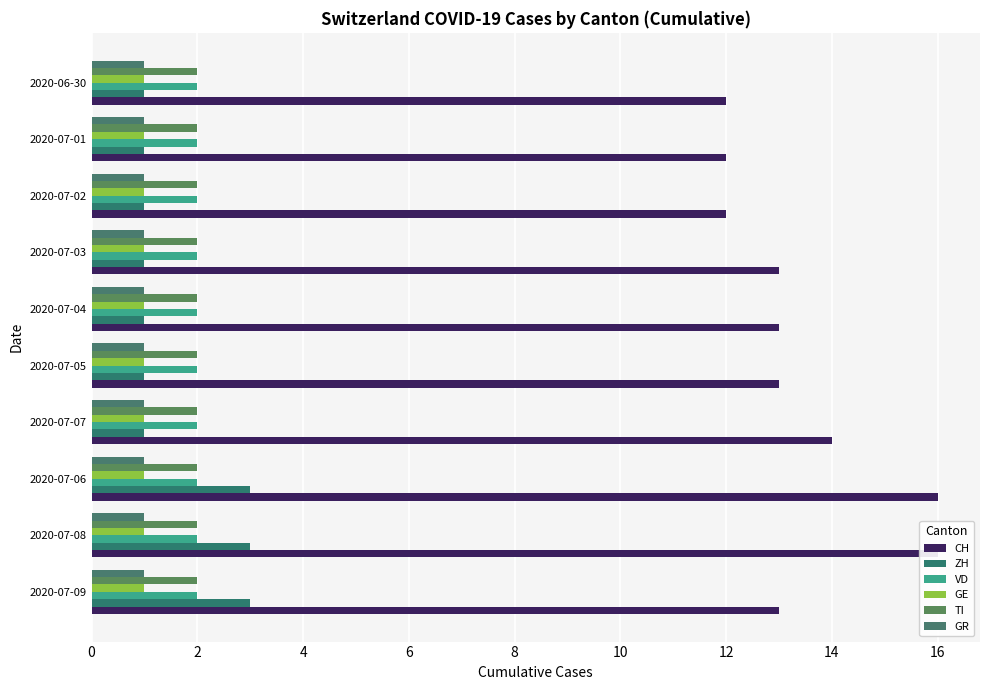

At how many categories does at least one series exceed 4?

10